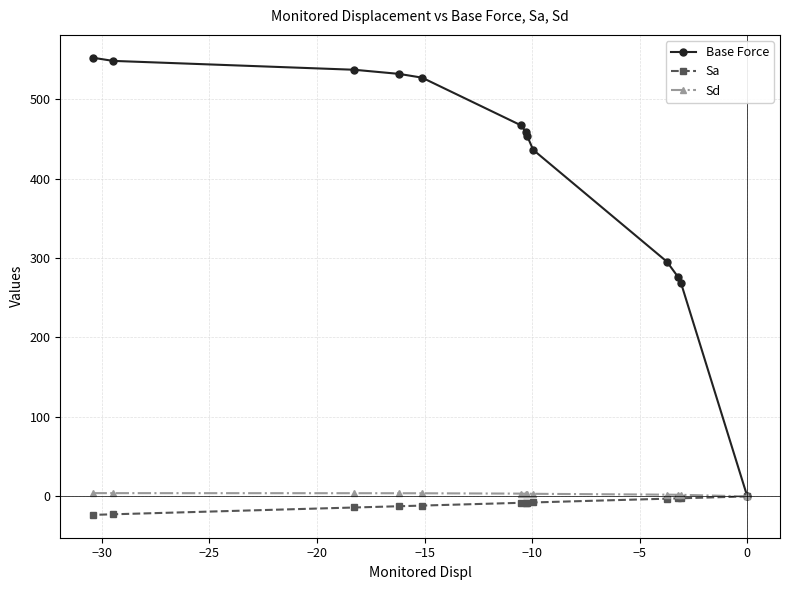

True or false: Base Force and Sd intersect in this chart.

False